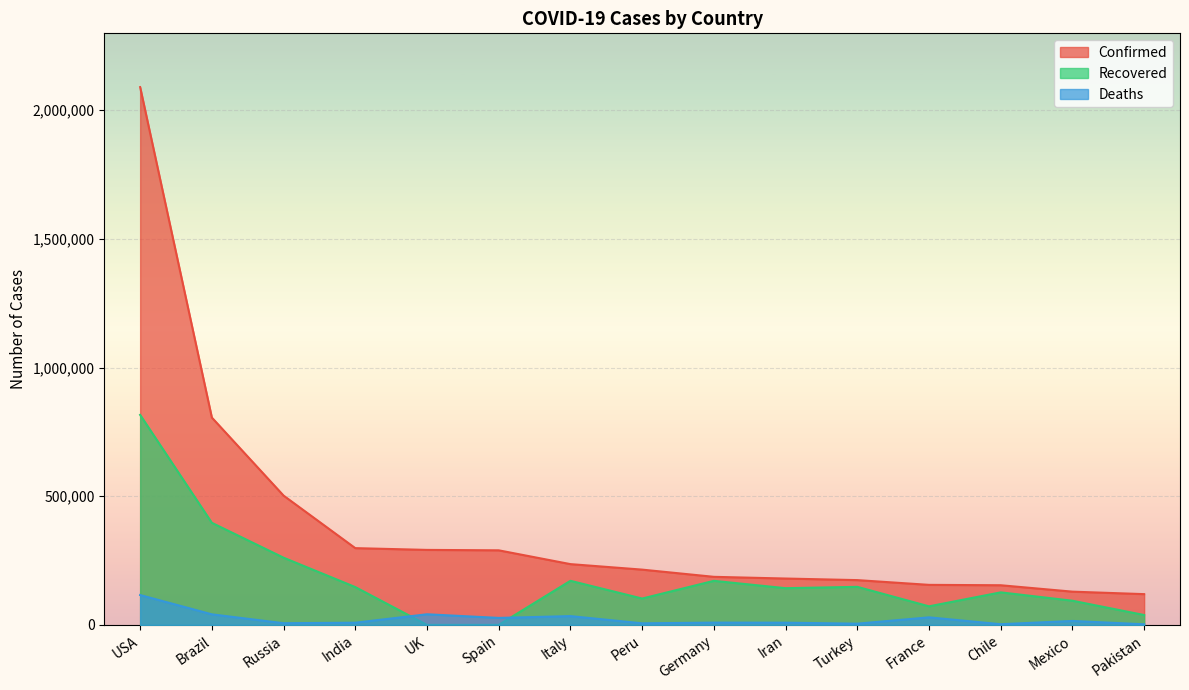

What is the label of the 13th point from the left?

Chile